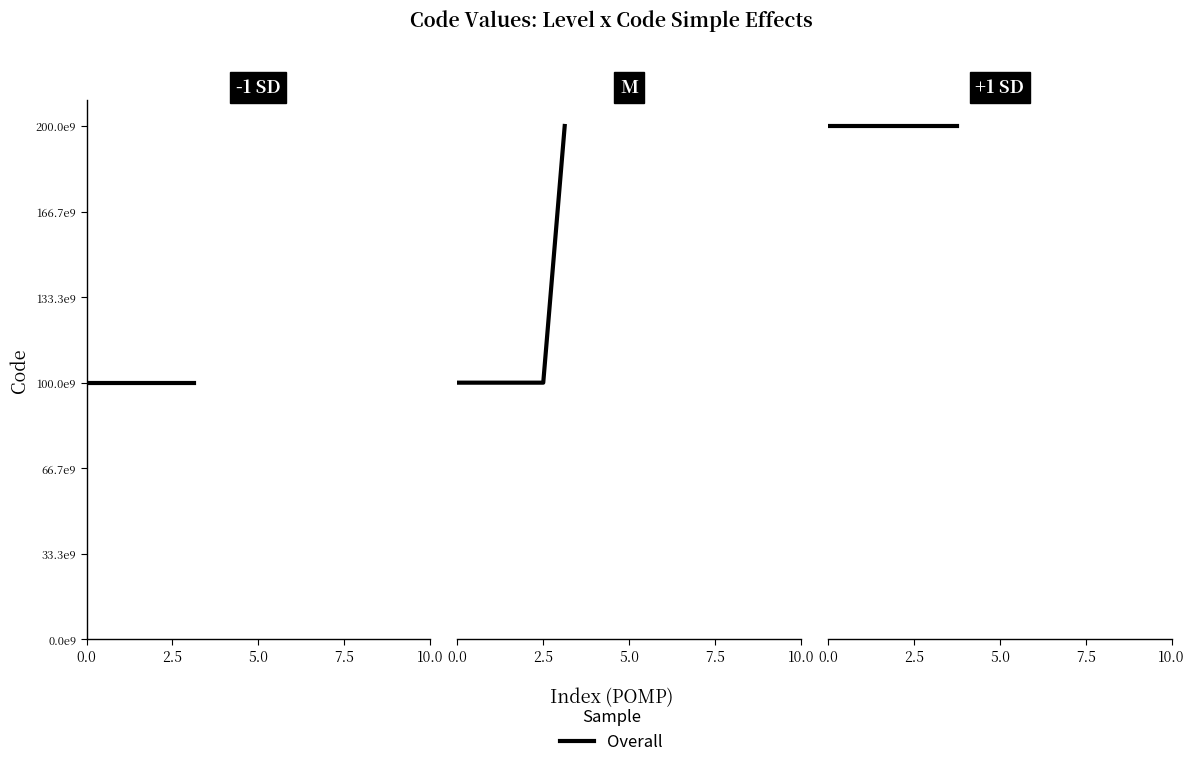

What is the change in value from 1 to 1?

+99999854560